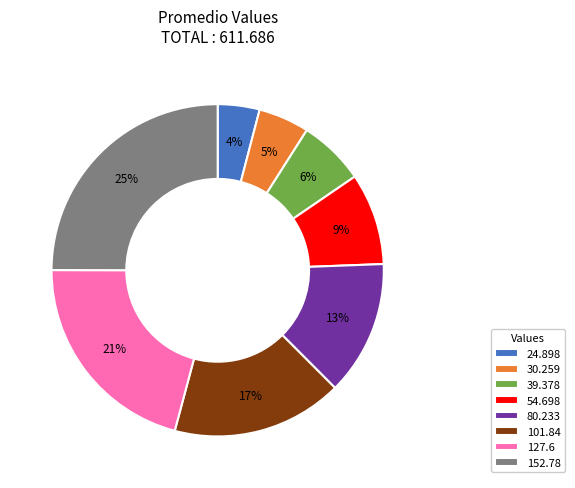

Is there a majority slice in this chart?

No